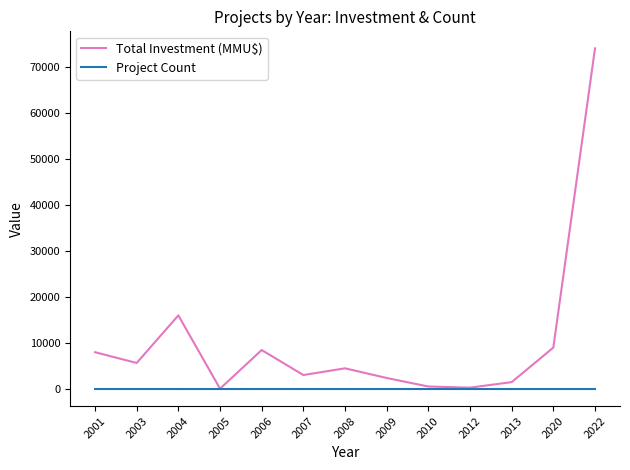

What is the minimum value for Total Investment (MMU$)?

72